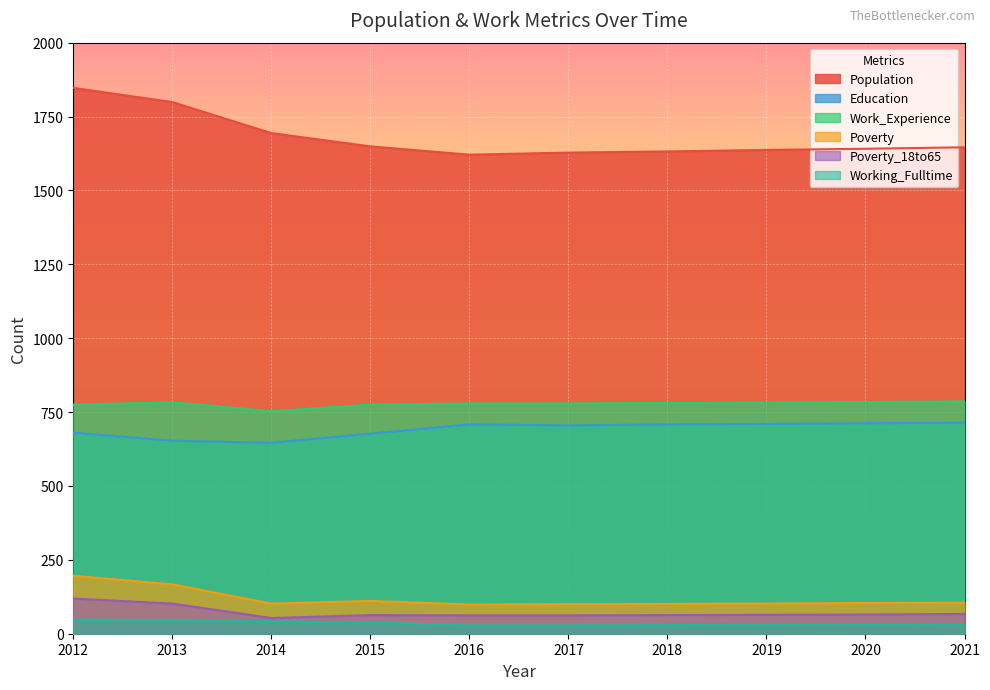

How many categories are shown in the chart?

10